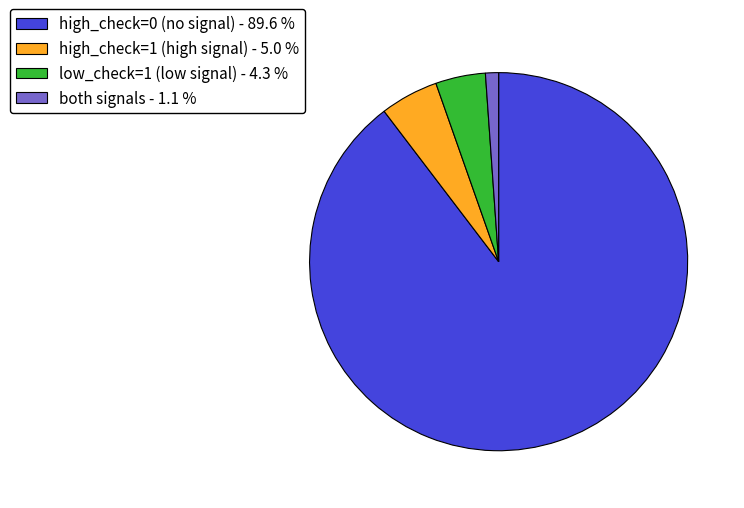

Combined, do low_check=1 (low signal) - 4.3 % and high_check=0 (no signal) - 89.6 % account for over 50%?

Yes